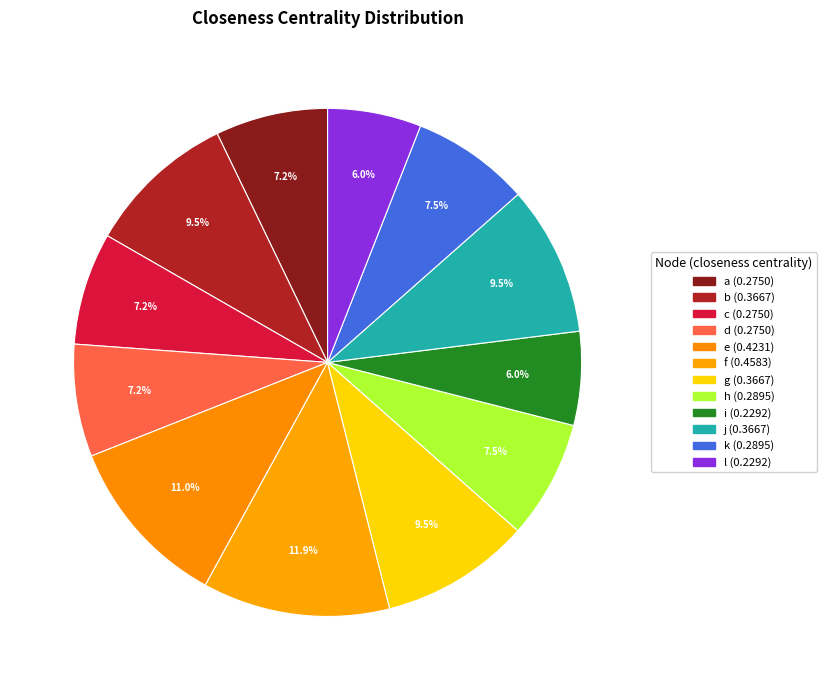

How many slices are in this pie chart?

12